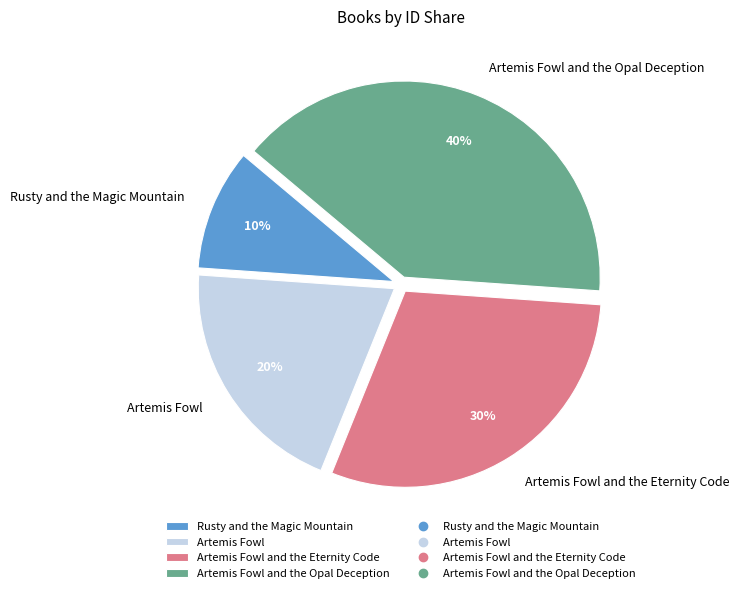

Does Artemis Fowl account for over 50% of the chart?

No